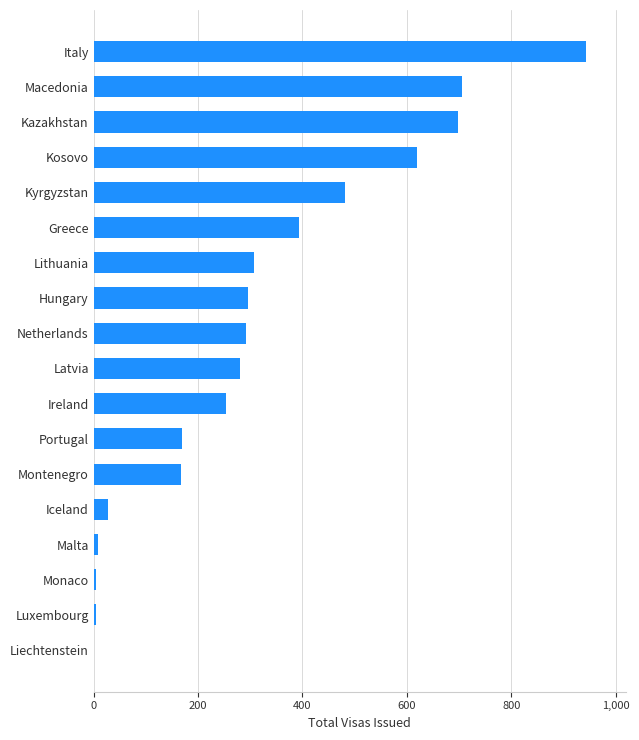

What is the greatest value displayed?

944